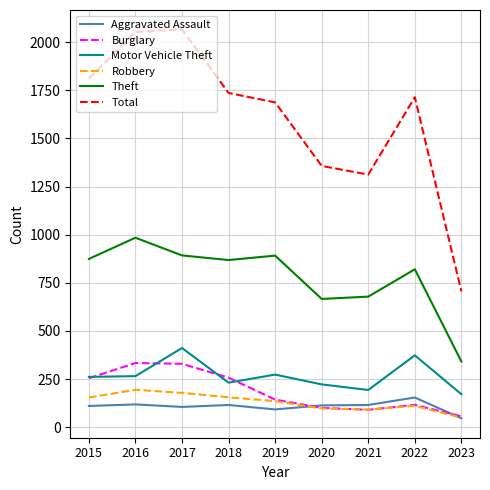

What is the sum of the Burglary values at 2023 and 2021?

146